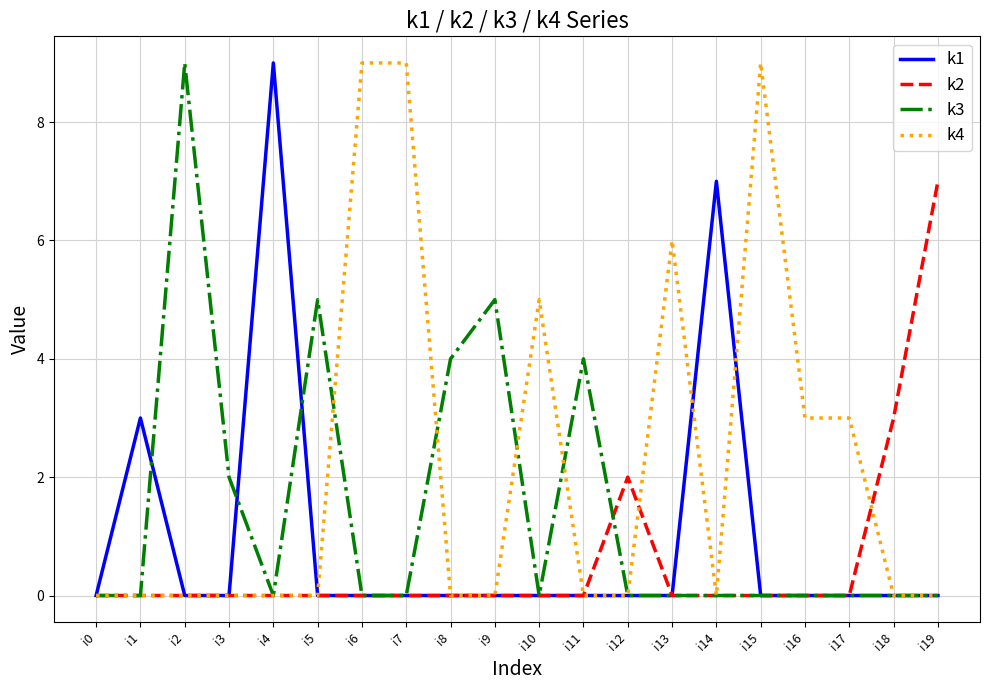

At which label does k1 reach its peak?

i4